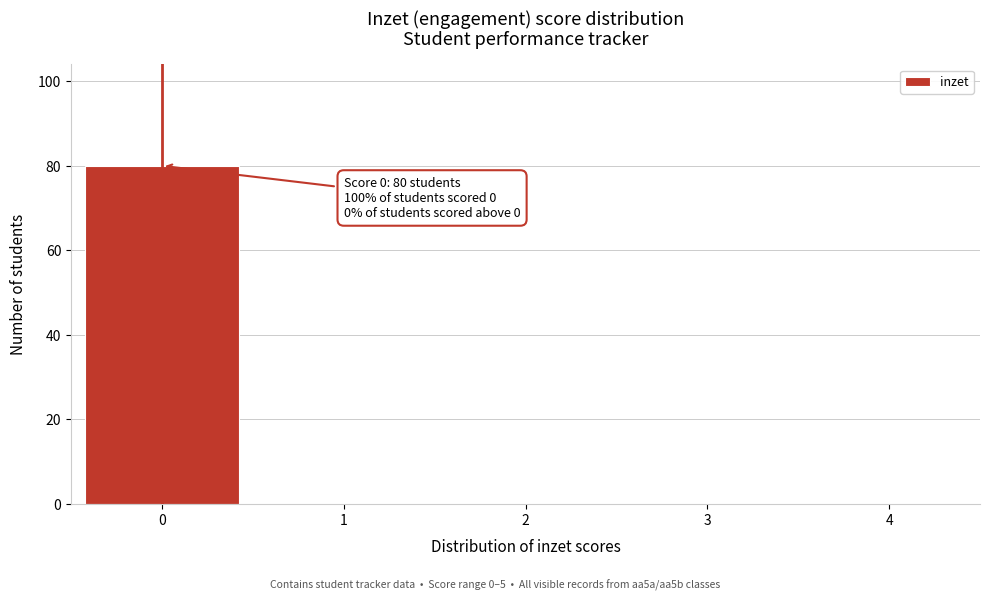

Reading left to right, what are all the values shown in this chart?

0=80	1=0	2=0	3=0	4=0